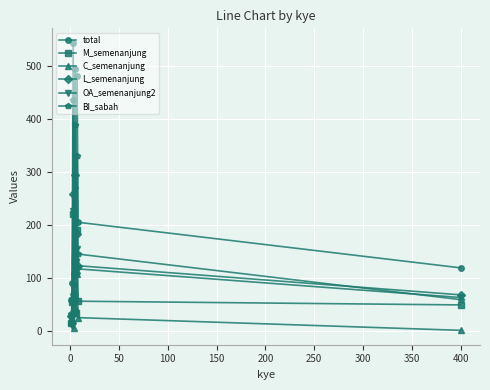

Which series has the widest spread of values?

total